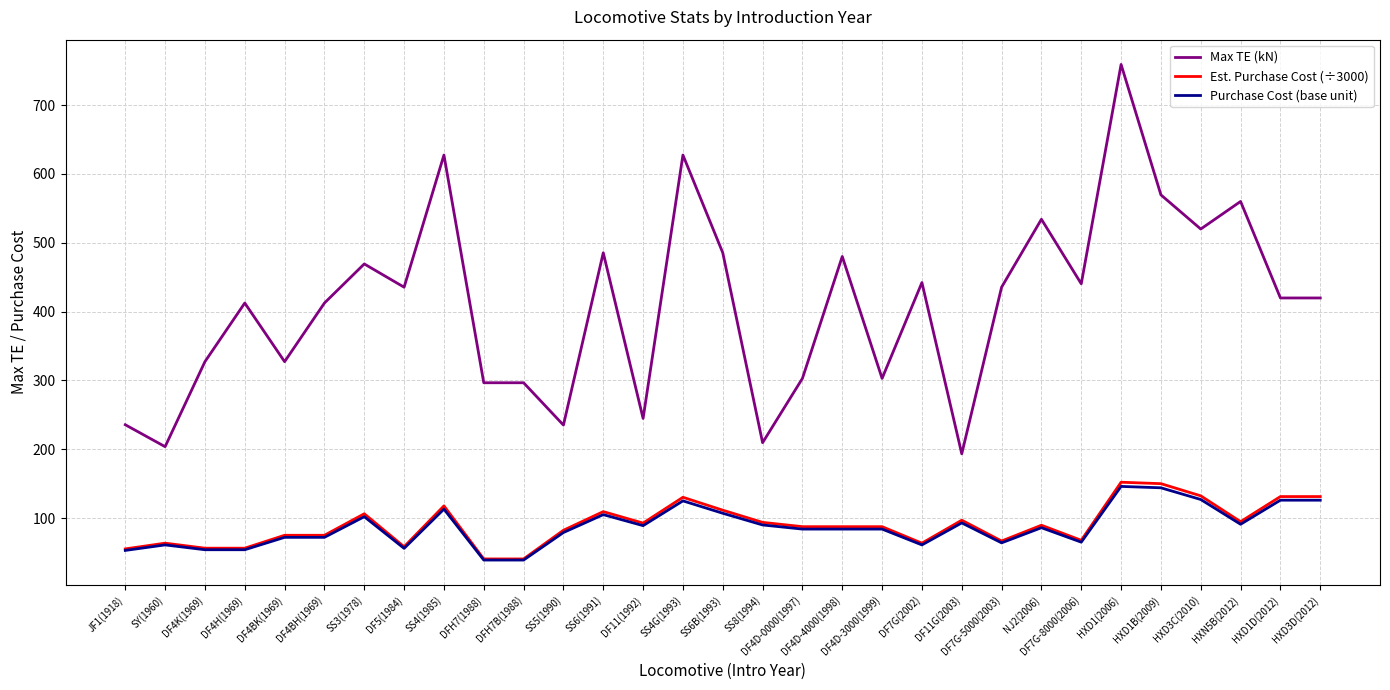

True or false: Max TE (kN) has a value of 627.5 at SS4G(1993).

True